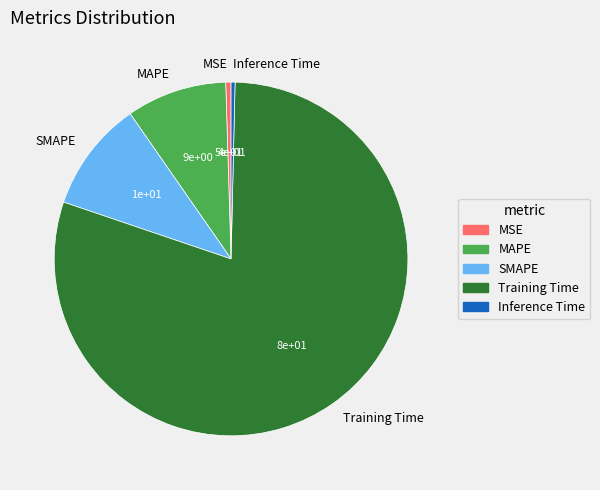

What is the largest slice in the pie chart?

Training Time